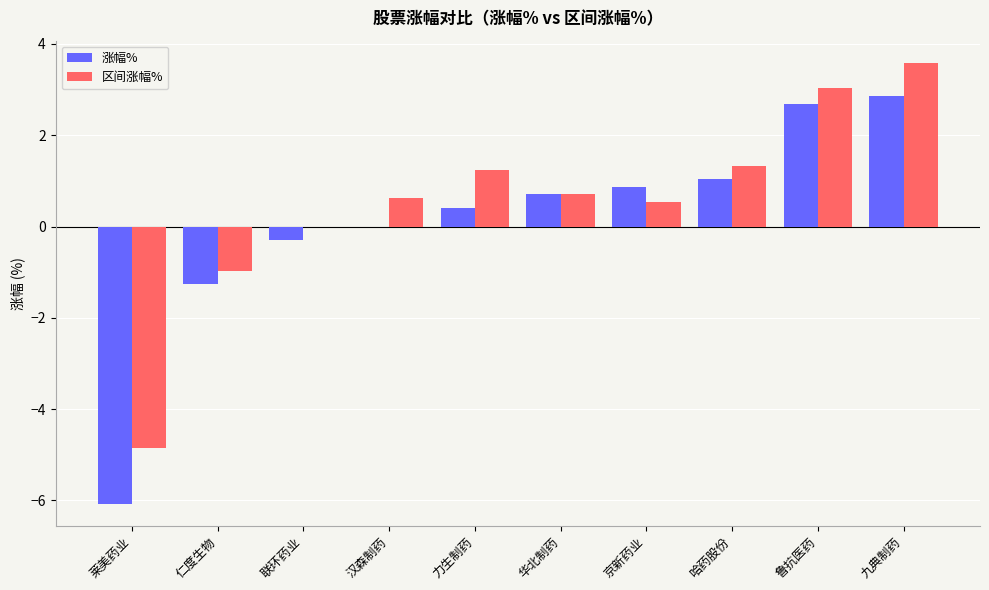

Are the bars grouped side by side (vs. stacked)?

Yes